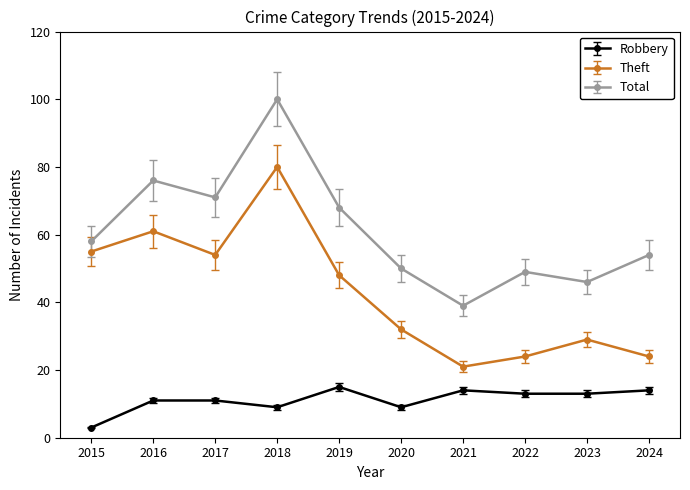

How many lines are shown in the chart?

3